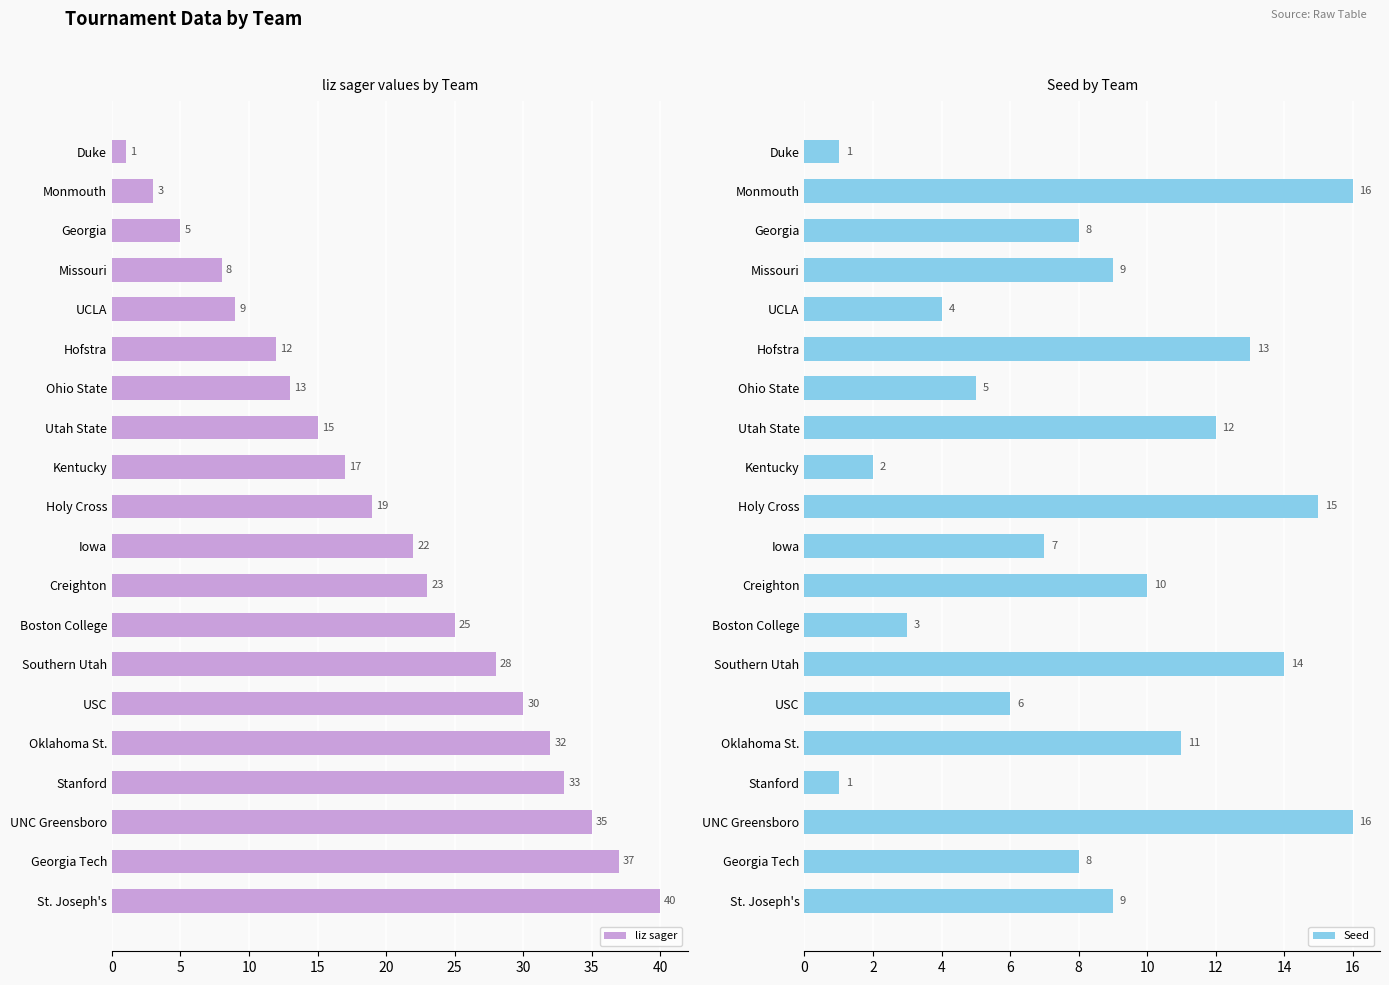

What value does the Seed series have at UNC Greensboro, to the nearest 5?

15